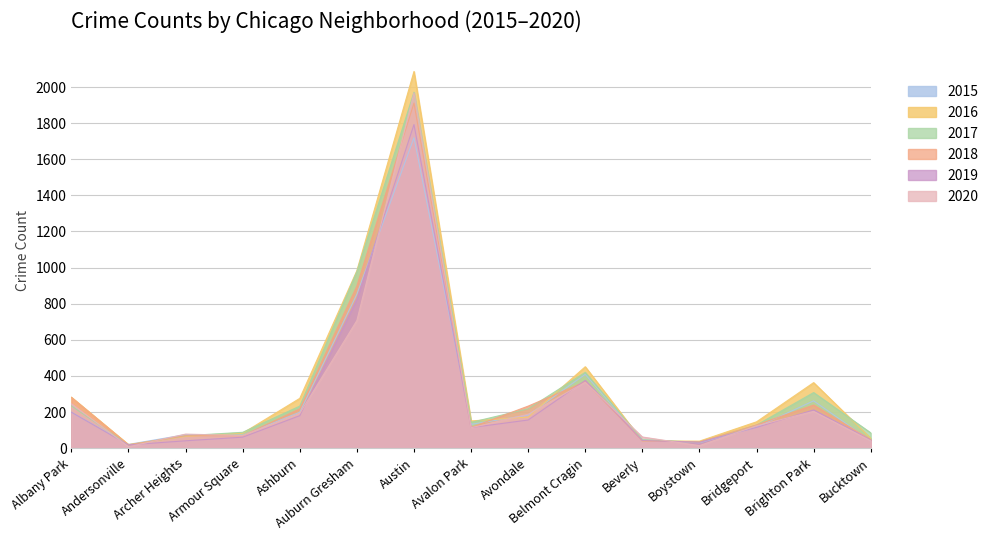

How many values in the 2020 series are below 124?

7